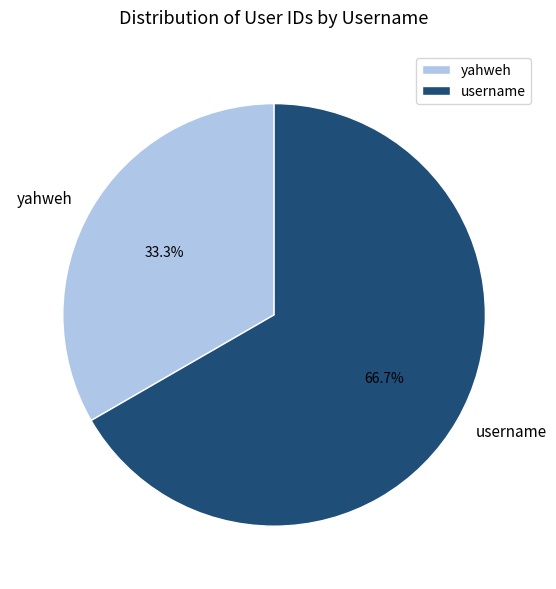

The yahweh slice represents 33% of the pie. True or false?

True